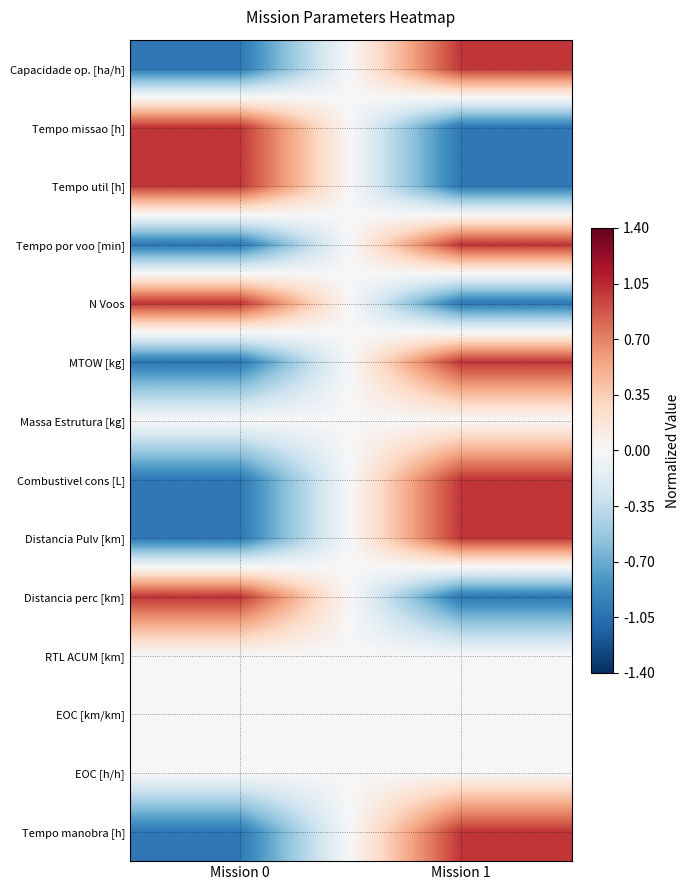

Reading right to left, transcribe all the data shown in this chart.

Capacidade op. [ha/h]: Mission 1=1.0	Mission 0=-1.0
Tempo missao [h]: Mission 1=-1.0	Mission 0=1.0
Tempo util [h]: Mission 1=-1.0	Mission 0=1.0
Tempo por voo [min]: Mission 1=1.0	Mission 0=-1.0
N Voos: Mission 1=-1.0	Mission 0=1.0
MTOW [kg]: Mission 1=1.0	Mission 0=-1.0
Massa Estrutura [kg]: Mission 1=0.0	Mission 0=0.0
Combustivel cons [L]: Mission 1=1.0	Mission 0=-1.0
Distancia Pulv [km]: Mission 1=1.0	Mission 0=-1.0
Distancia perc [km]: Mission 1=-1.0	Mission 0=1.0
RTL ACUM [km]: Mission 1=0.0	Mission 0=0.0
EOC [km/km]: Mission 1=0.0	Mission 0=0.0
EOC [h/h]: Mission 1=0.0	Mission 0=0.0
Tempo manobra [h]: Mission 1=1.0	Mission 0=-1.0